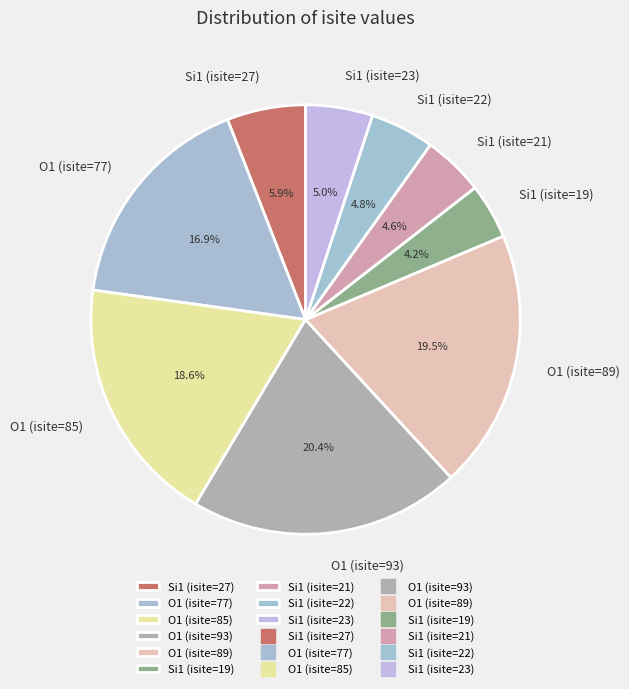

What is the largest slice in the pie chart?

O1 (isite=93)